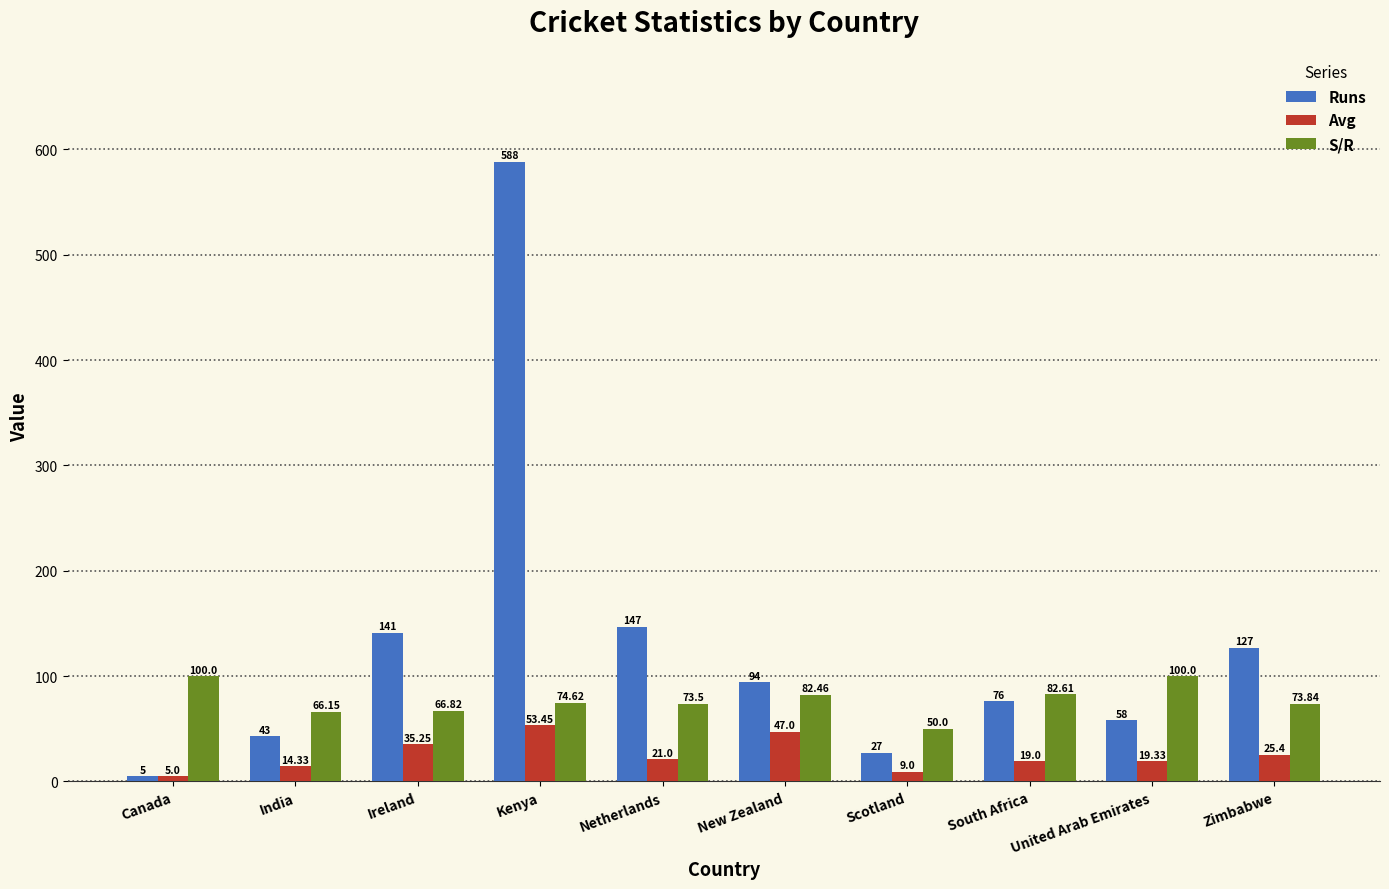

At which category is the sum across all series the highest?

Kenya